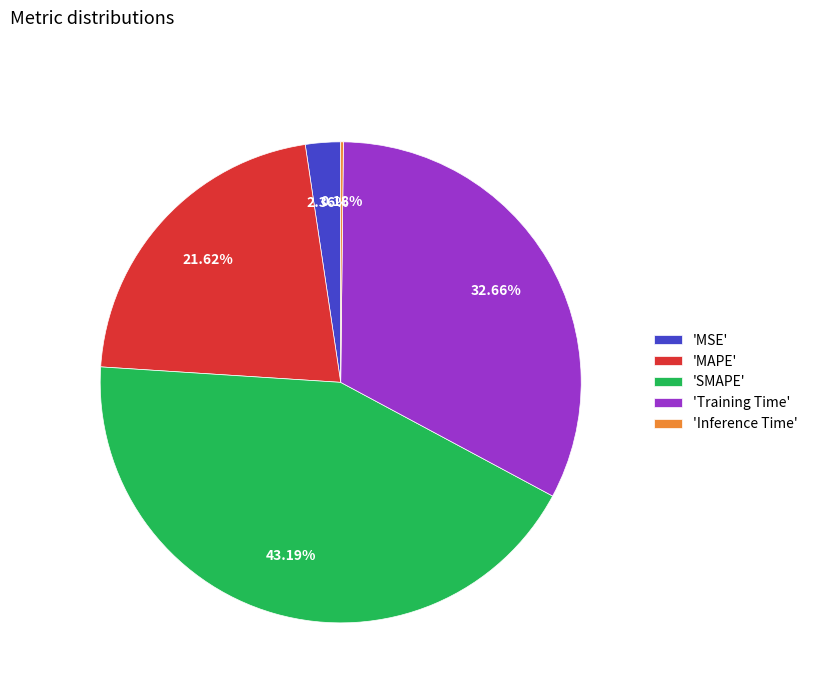

Which has a higher value, 'SMAPE' or 'MAPE'?

'SMAPE'